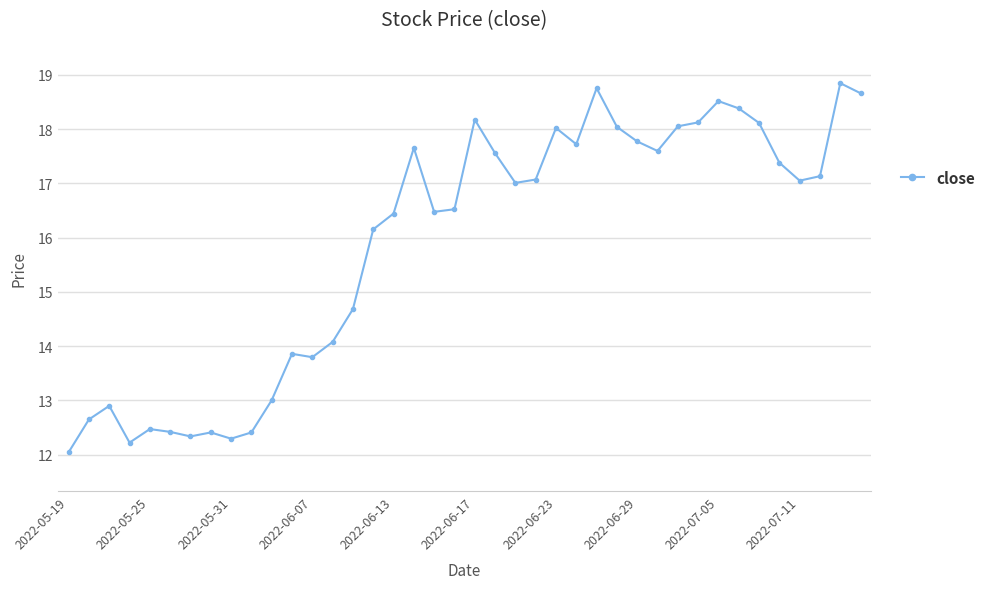

What is the value of the 2nd point from the left?

12.6